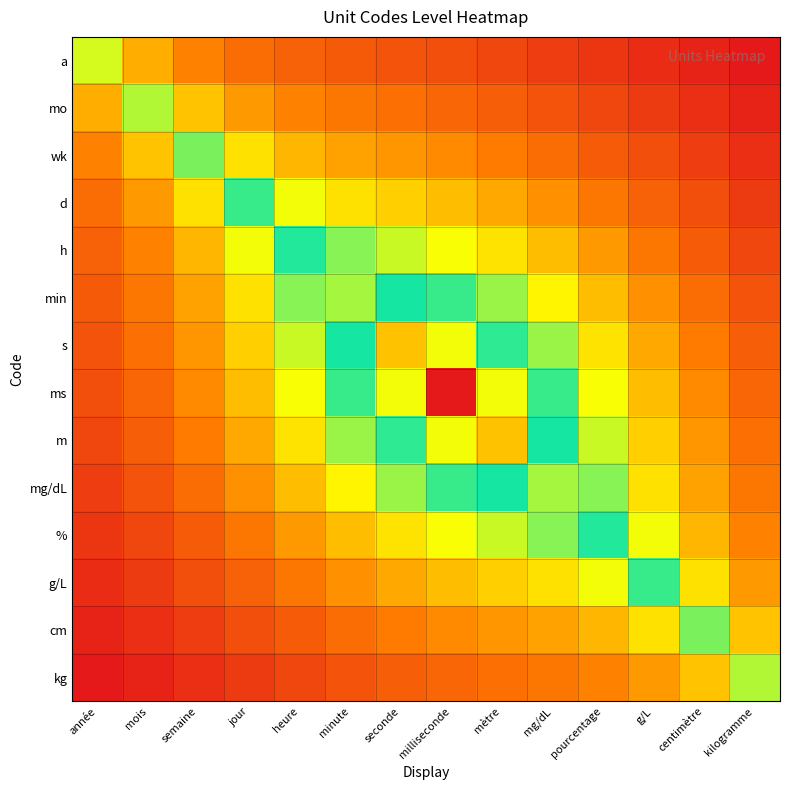

Rank the series at jour from lowest to highest value.

kg, cm, g/L, a, %, mg/dL, mo, m, ms, s, wk, min, h, d